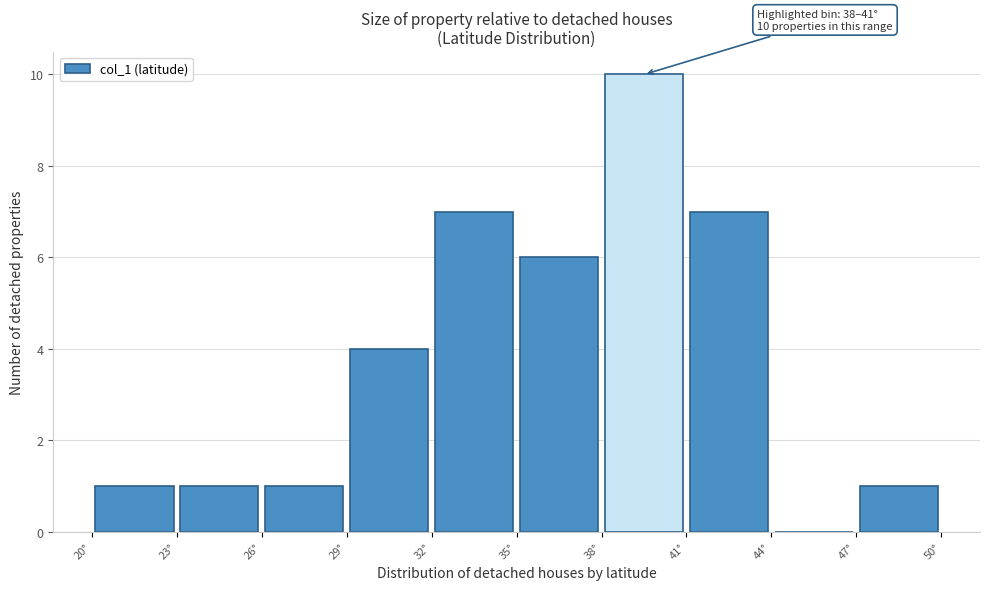

Which range on the x-axis has the tallest bar?

38 to 41